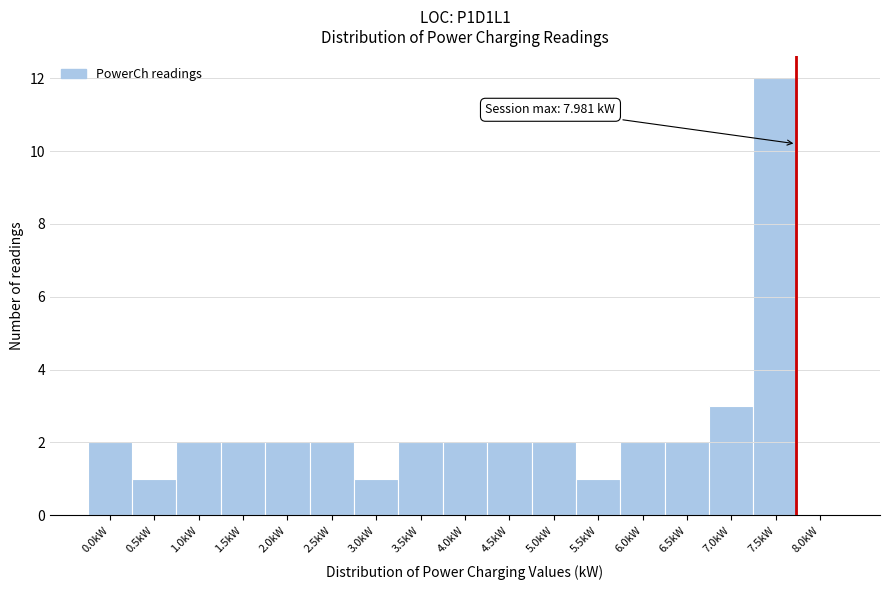

Reading left to right, what are all the values shown in this chart?

0.0kW=2	0.5kW=1	1.0kW=2	1.5kW=2	2.0kW=2	2.5kW=2	3.0kW=1	3.5kW=2	4.0kW=2	4.5kW=2	5.0kW=2	5.5kW=1	6.0kW=2	6.5kW=2	7.0kW=3	7.5kW=12	8.0kW=0